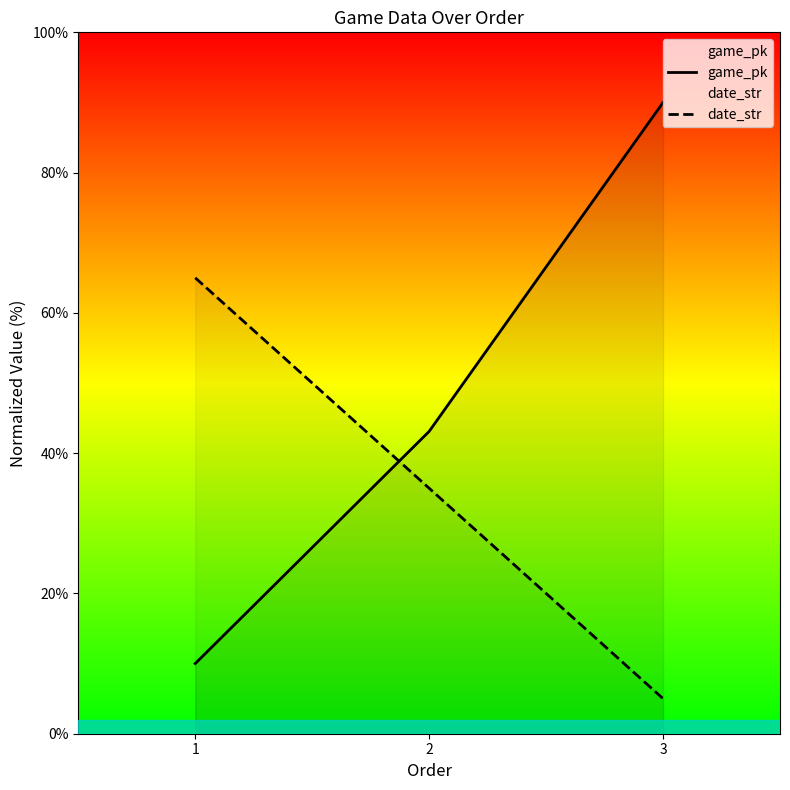

What is the sum of all game_pk values?

143.1